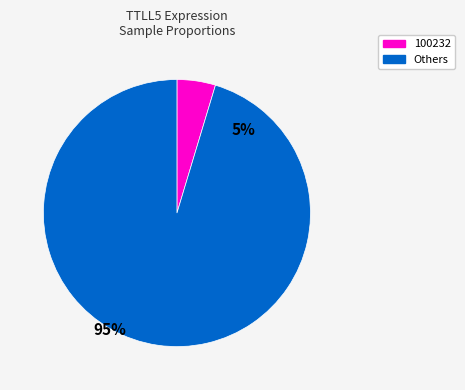

What is the smallest slice in the pie chart?

100232